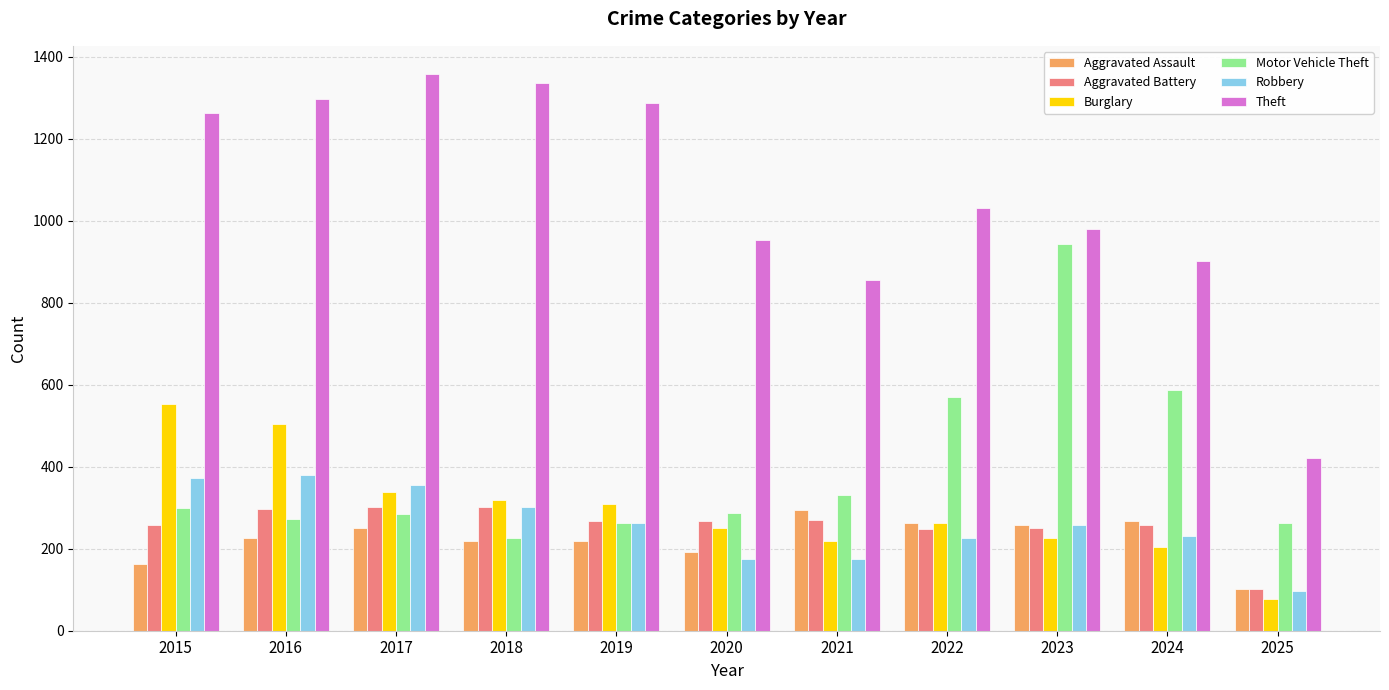

Where is Theft nearest to the value 890?

2024